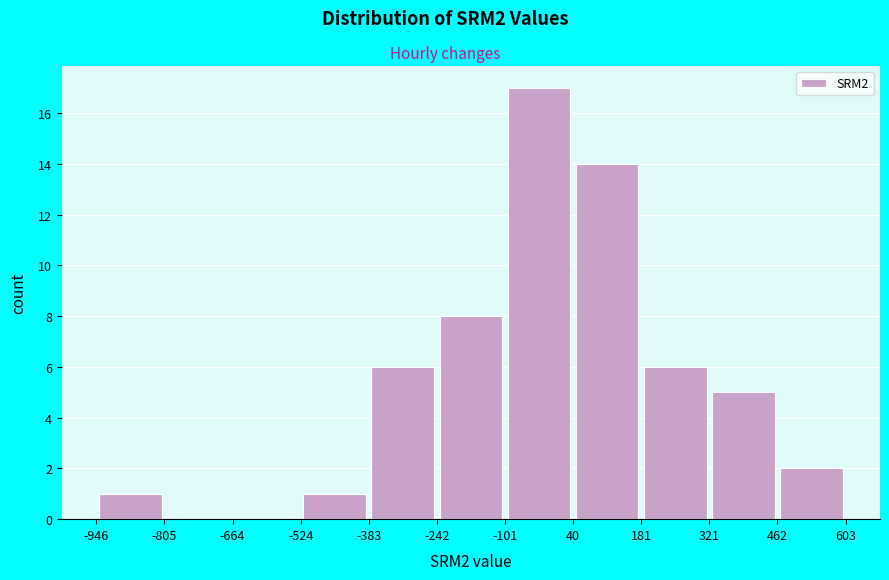

Which range on the x-axis has the tallest bar?

-101 to 40